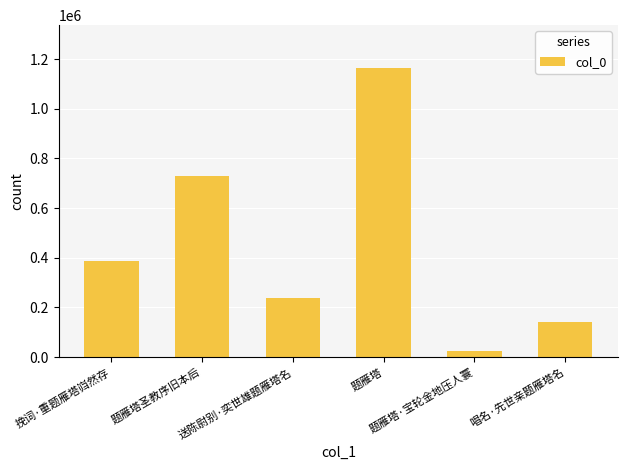

True or false: the data shows 22654 at 题雁塔·宝轮金地压人寰.

True